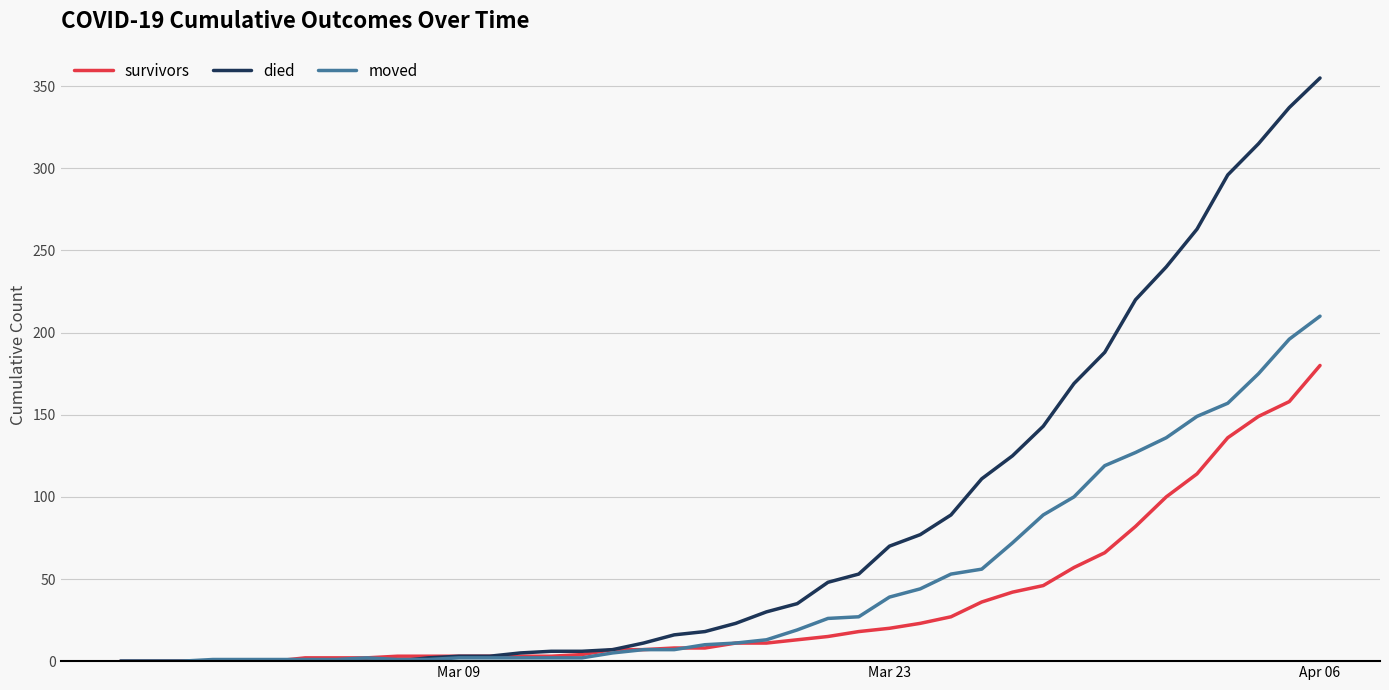

What is the maximum value for died?

355